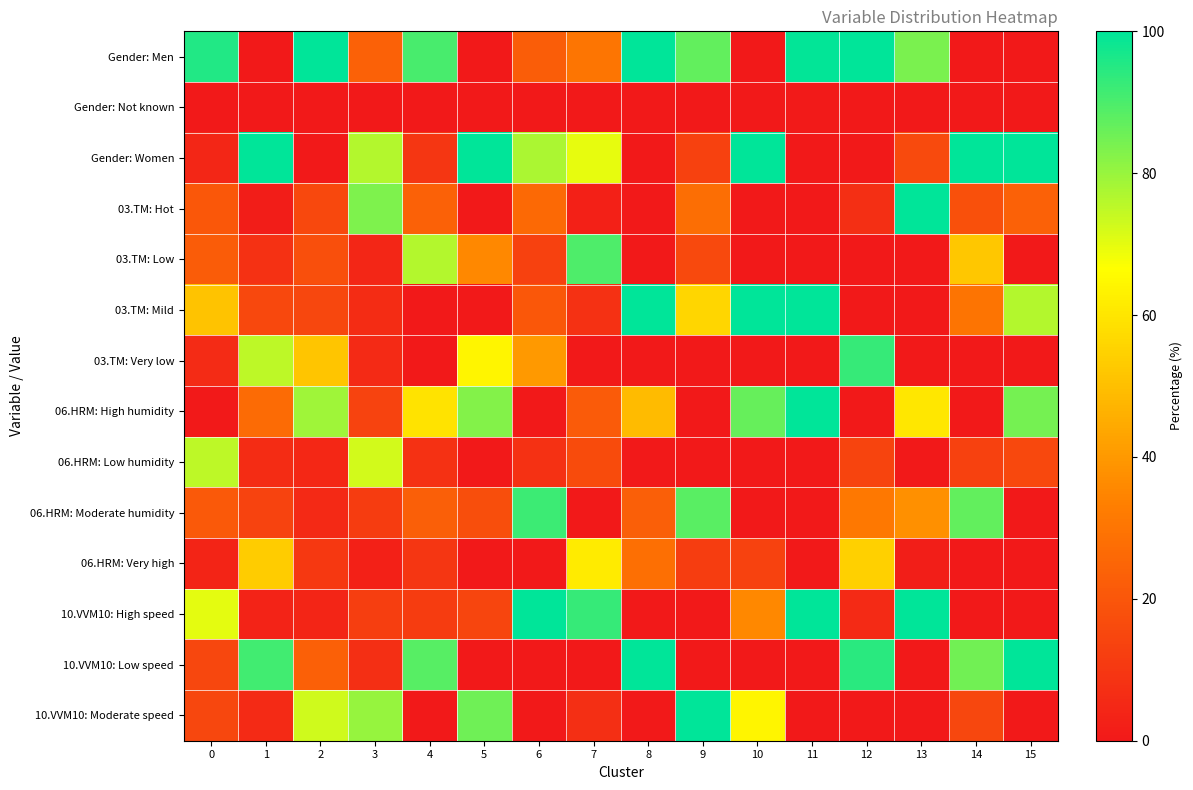

At how many categories does at least one series exceed 60?

16